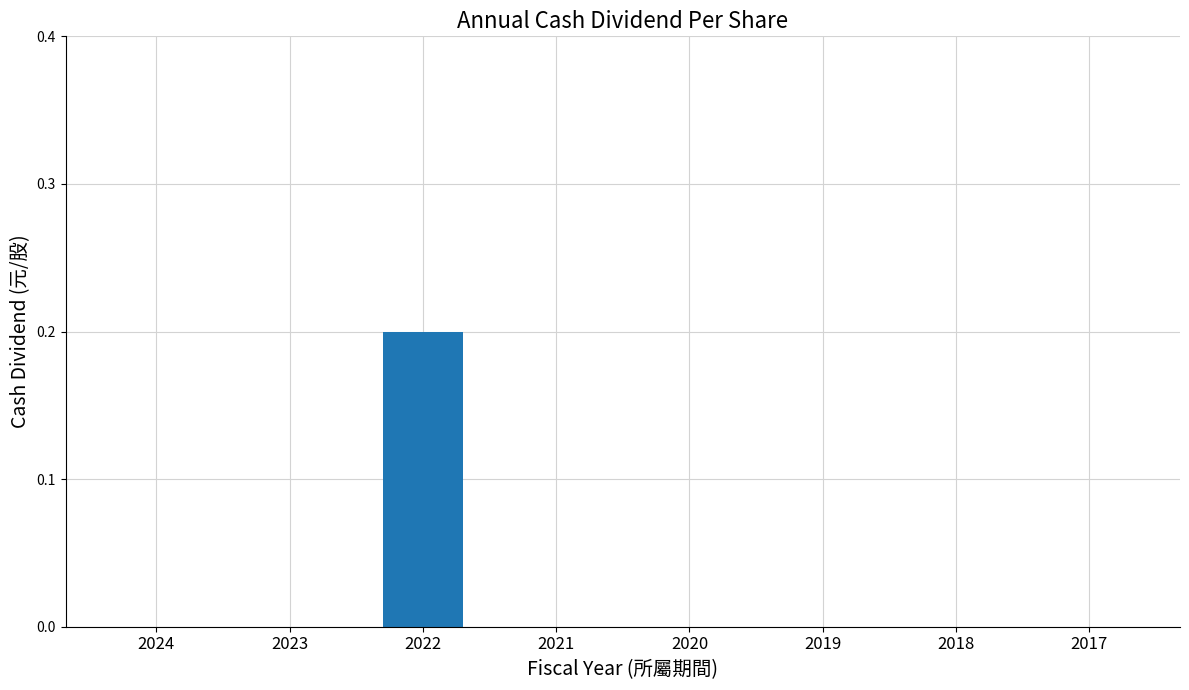

Reading left to right, list all the values displayed in this chart.

0.0	0.0	0.2	0.0	0.0	0.0	0.0	0.0